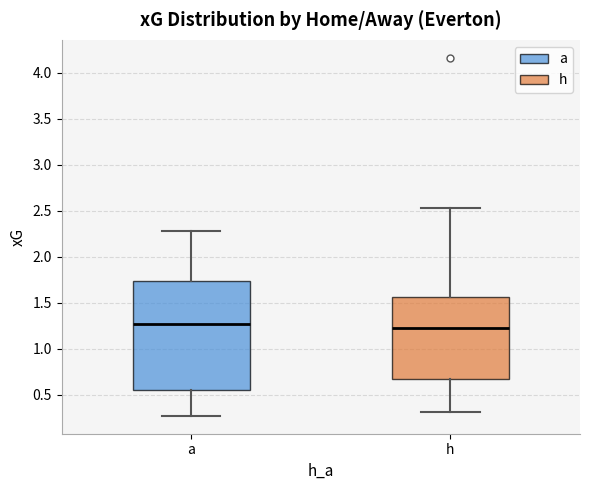

Where is the lower edge of the box for h on the y-axis? The values are not printed on the chart, so give them approximately, as read against the axis.

0.65